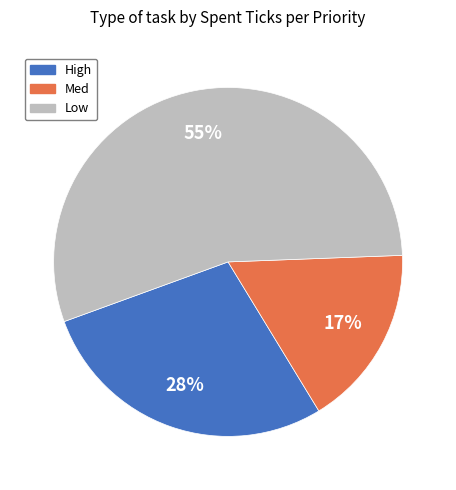

The High slice represents 28% of the pie. True or false?

True